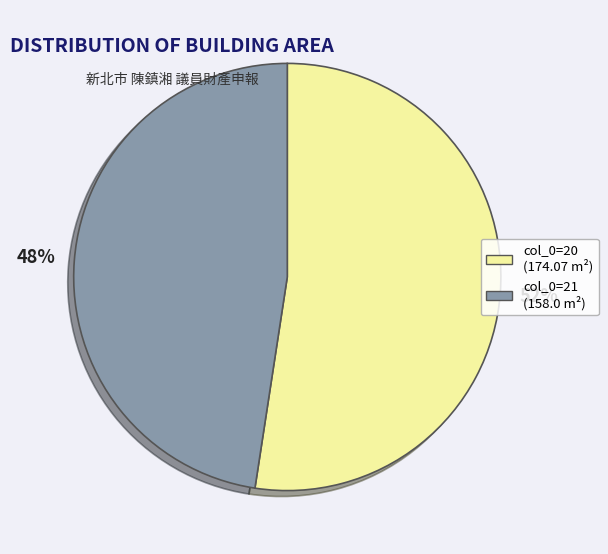

How many segments does this pie chart have?

2